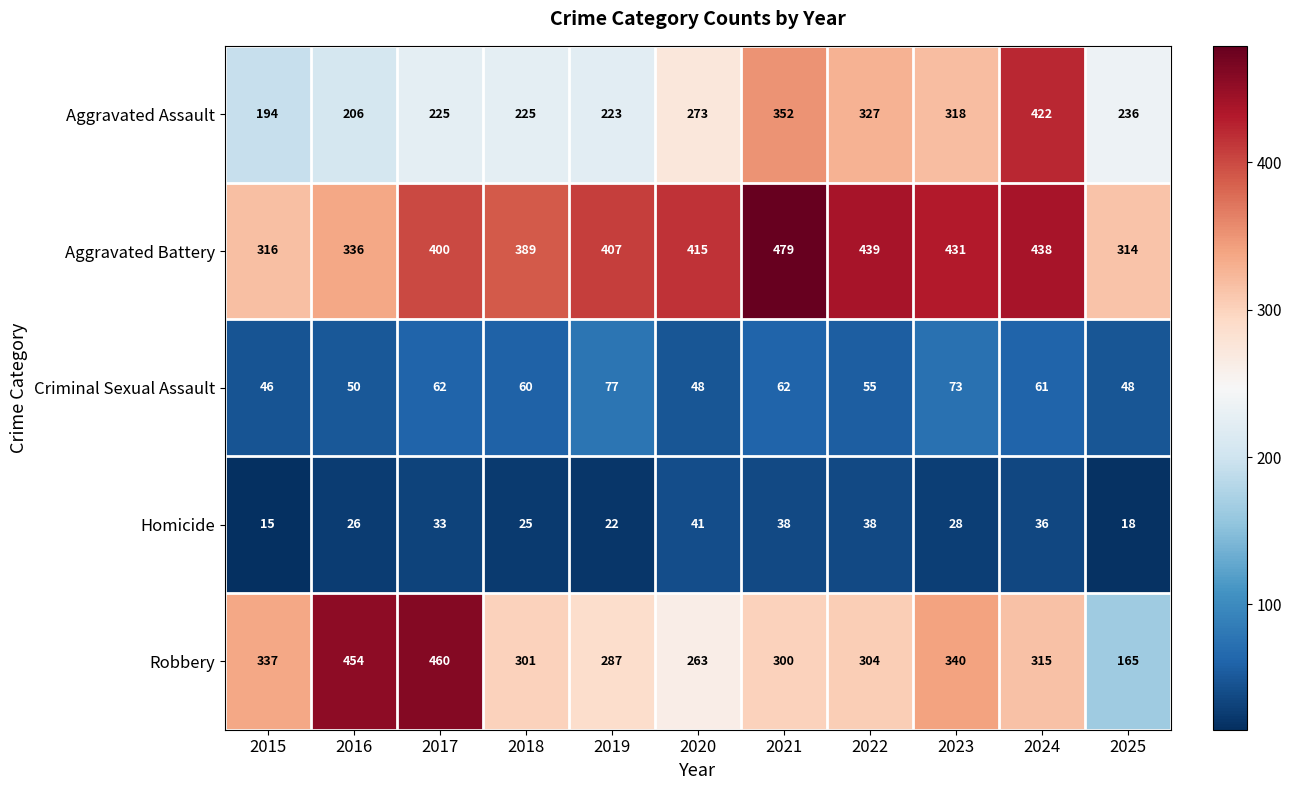

What is the greatest value displayed?

479